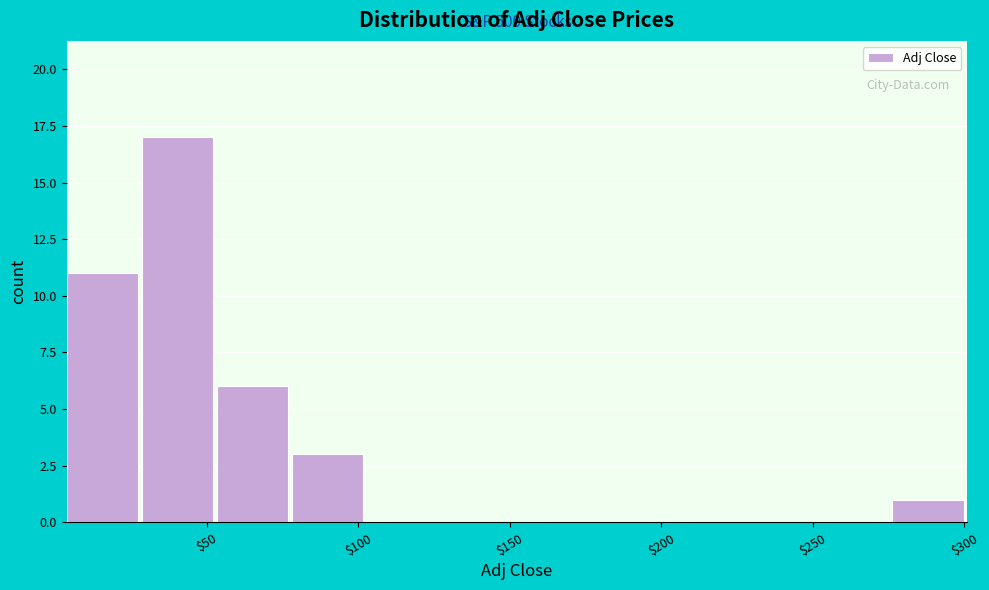

Which range on the x-axis has the tallest bar?

30 to 55